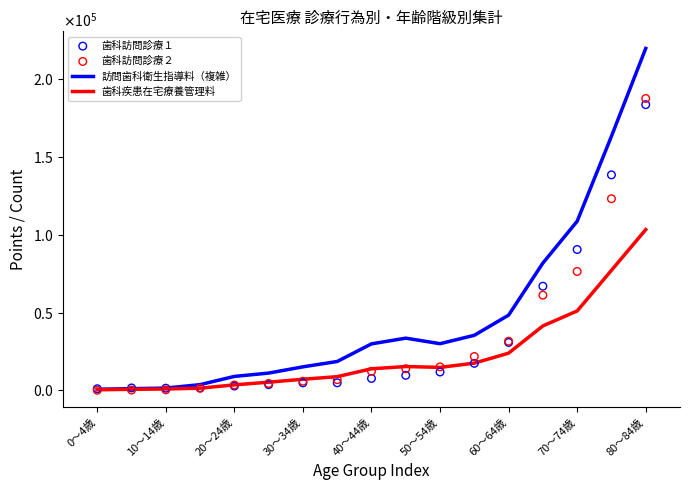

Which series contains the highest Y value?

訪問歯科衛生指導料（複雑）